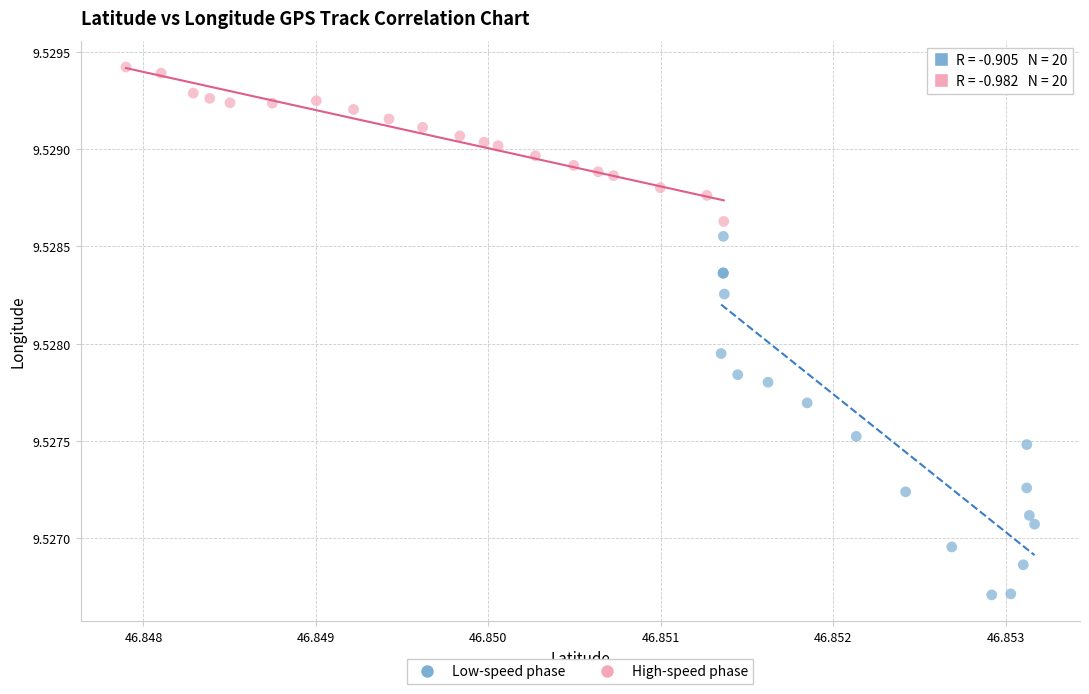

Which series reaches the maximum Y coordinate?

High-speed phase